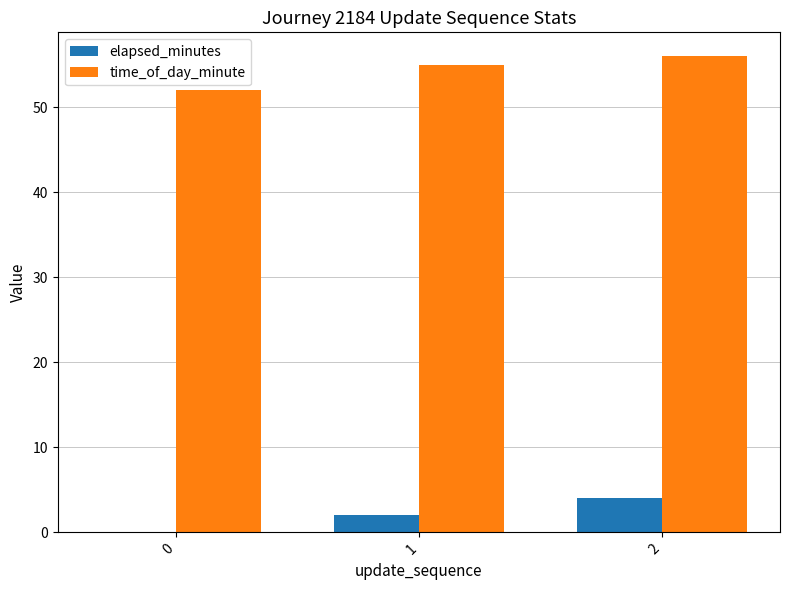

What is the sum of all elapsed_minutes values?

6